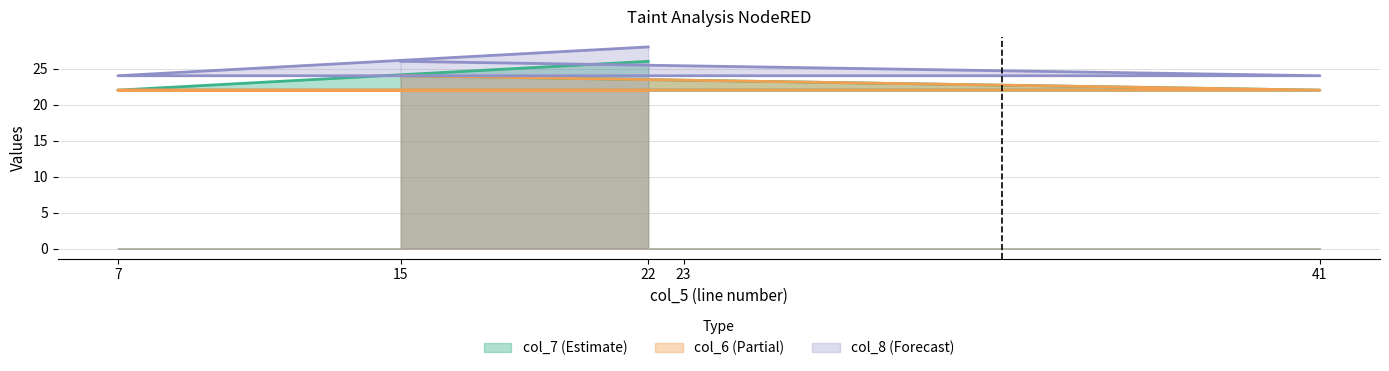

What is the total value across all series at 23?

68